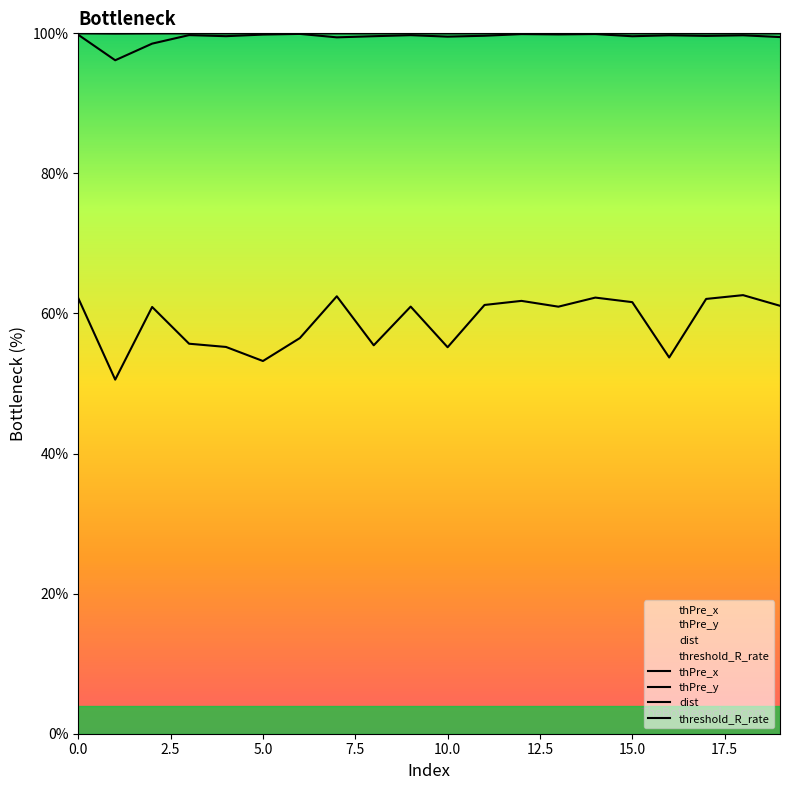

Between 9 and 16, which is larger?

9